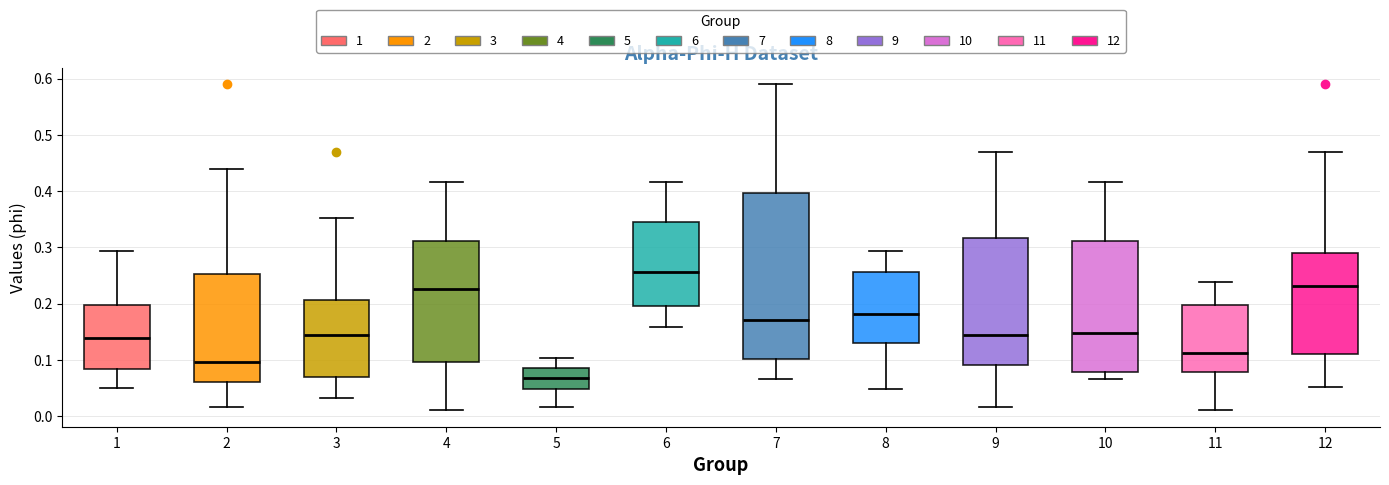

Comparing the boxes themselves (not the whiskers), which one is the tallest?

7